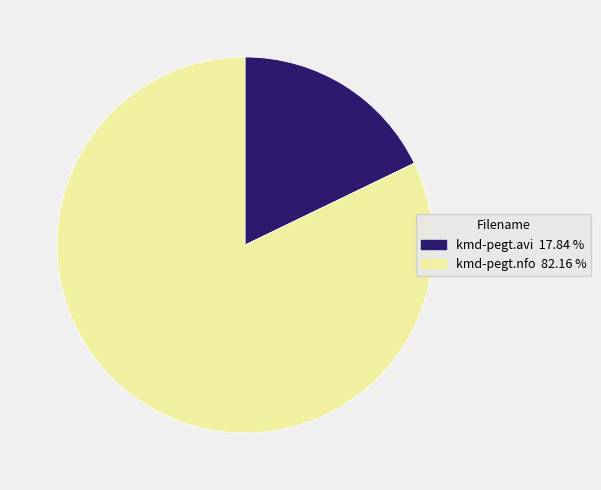

Is there a majority slice in this chart?

Yes